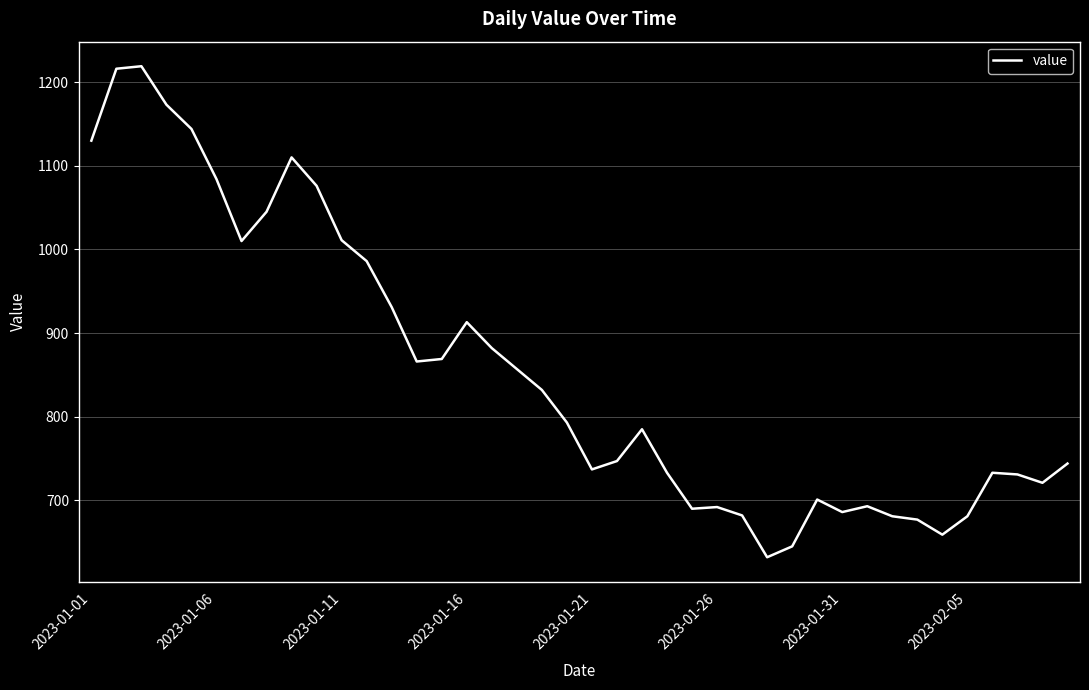

What is the smallest value displayed?

632